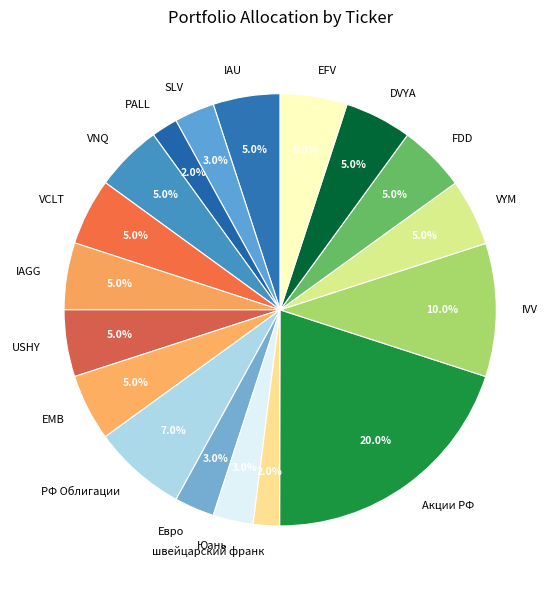

To the nearest percent, what percentage of the pie is VYM?

5%